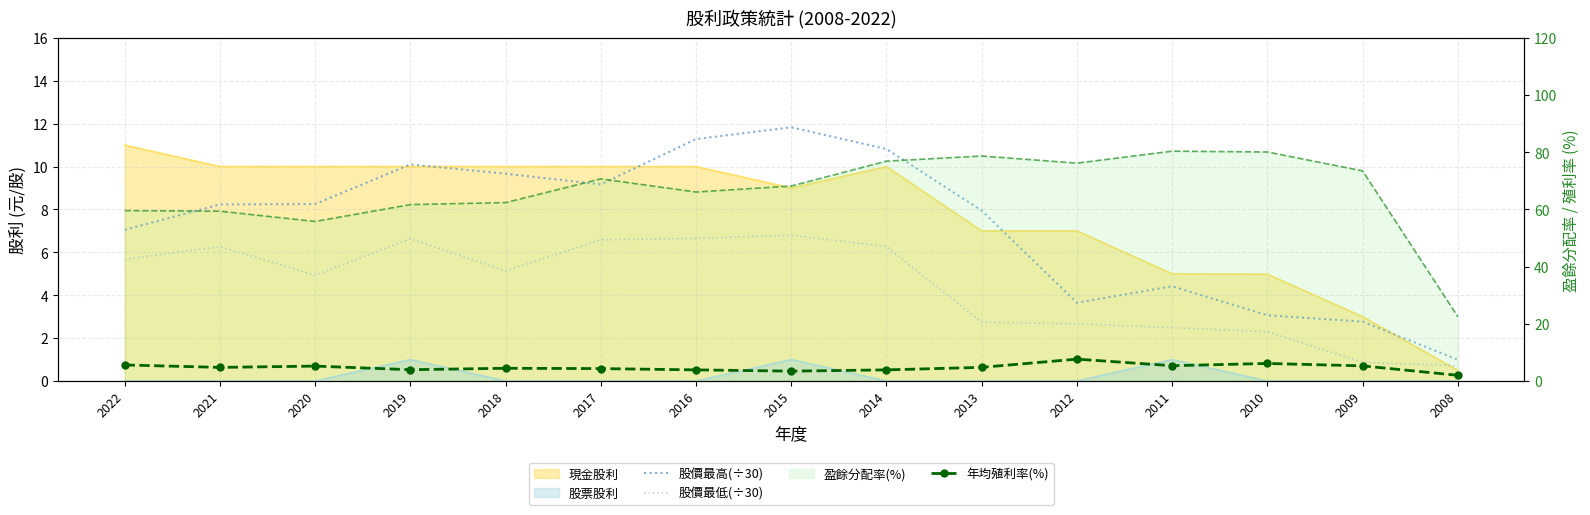

What is the lowest value of the 盈餘分配率(%) series?

22.5